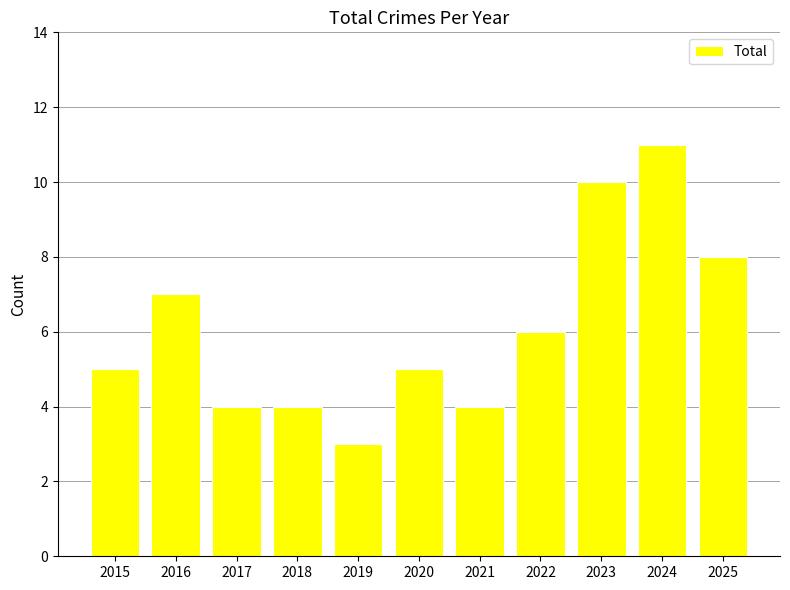

The value at 2022 is 6. True or false?

True